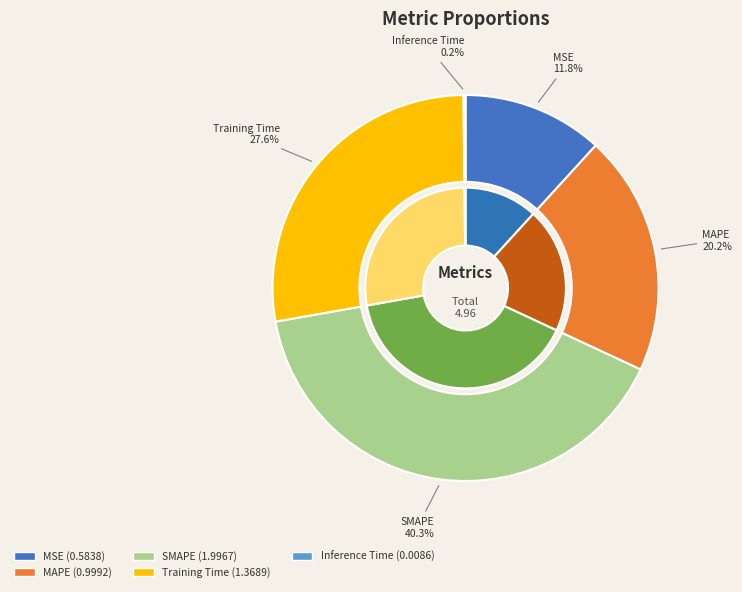

Is Inference Time the majority of the pie?

No